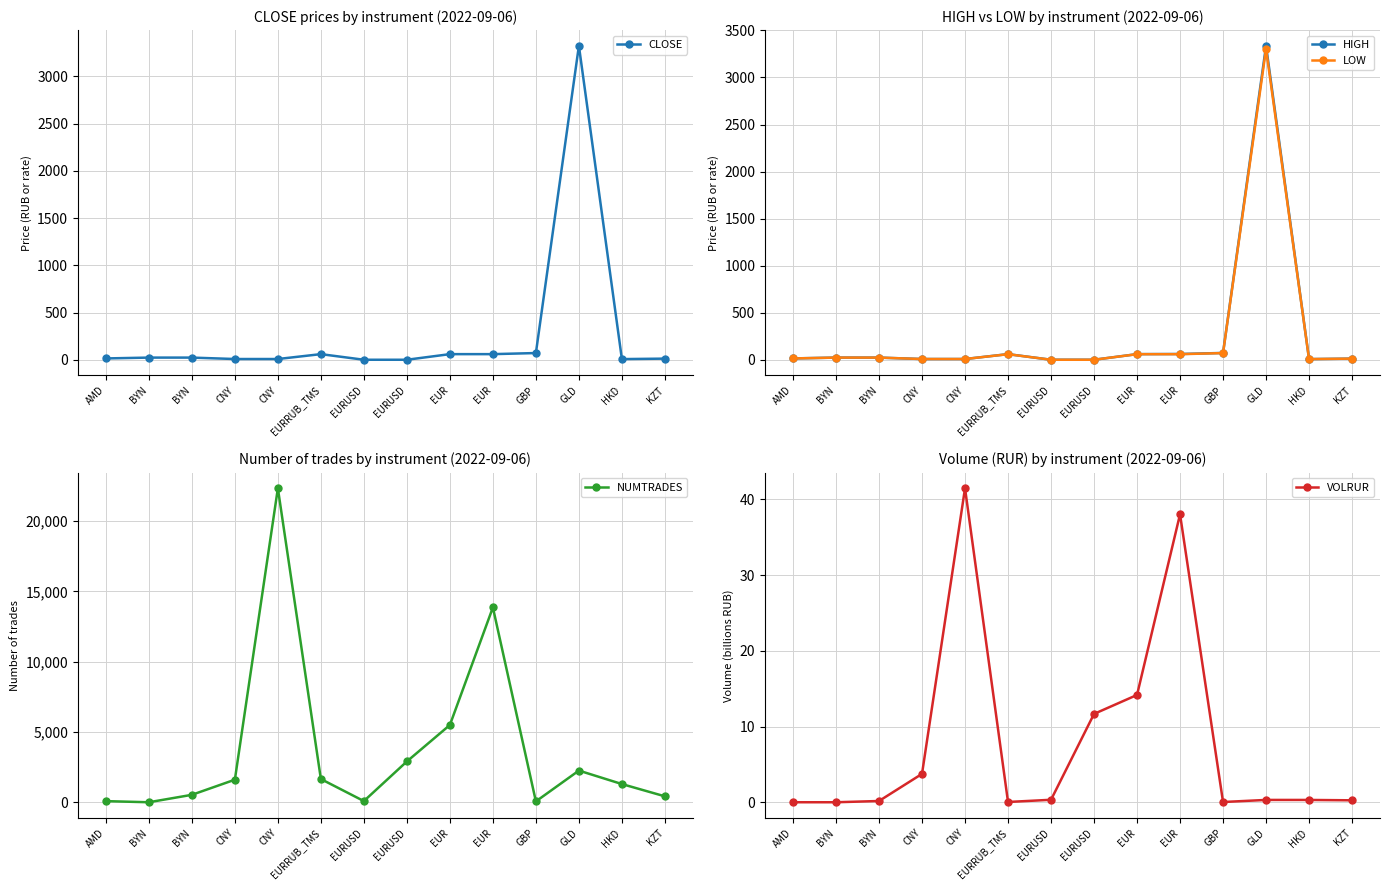

After their last crossing, which series has the higher values: HIGH or NUMTRADES?

NUMTRADES